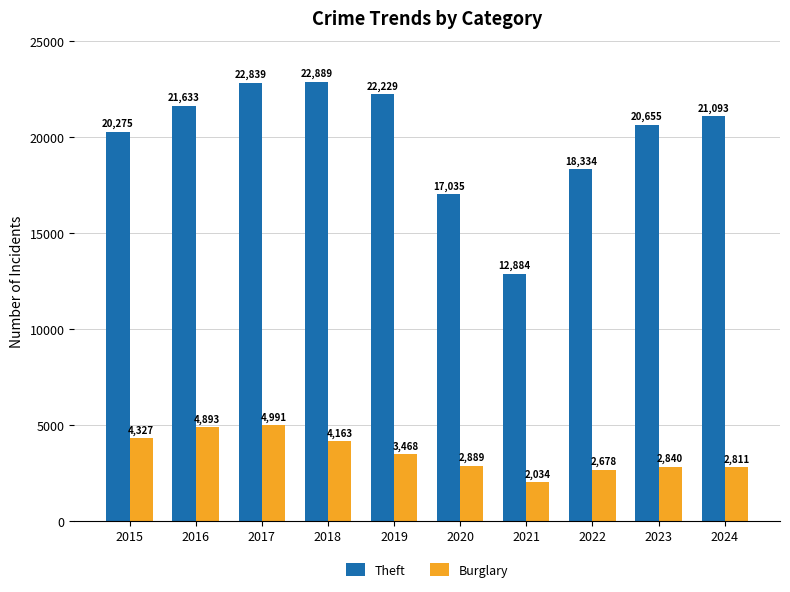

At how many categories does at least one series exceed 16628?

9